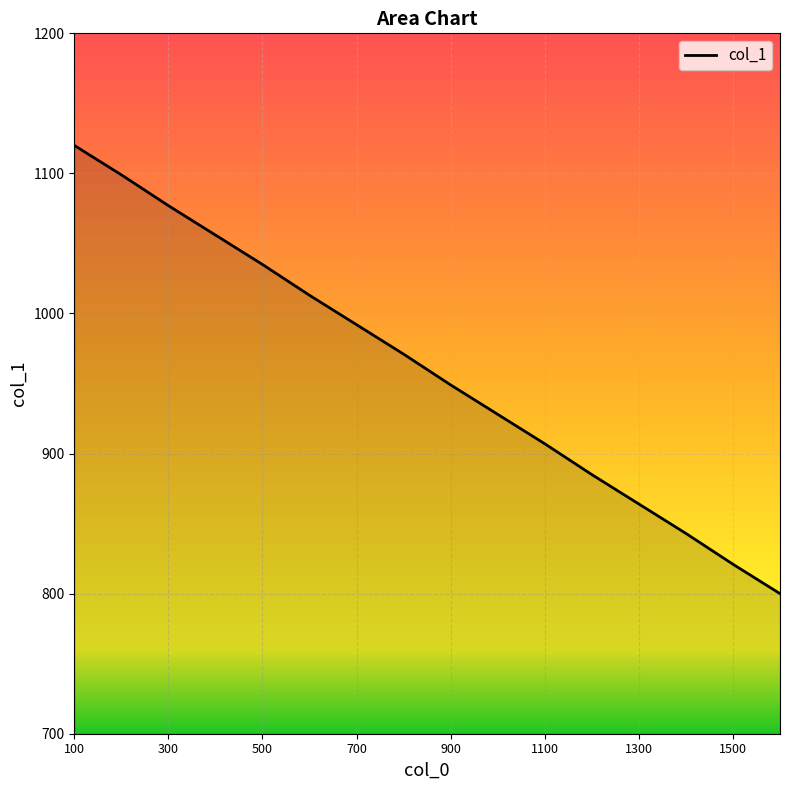

Reading left to right, what are all the values shown in this chart?

1120	1099	1077	1056	1035	1013	992	971	949	928	907	885	864	843	821	800